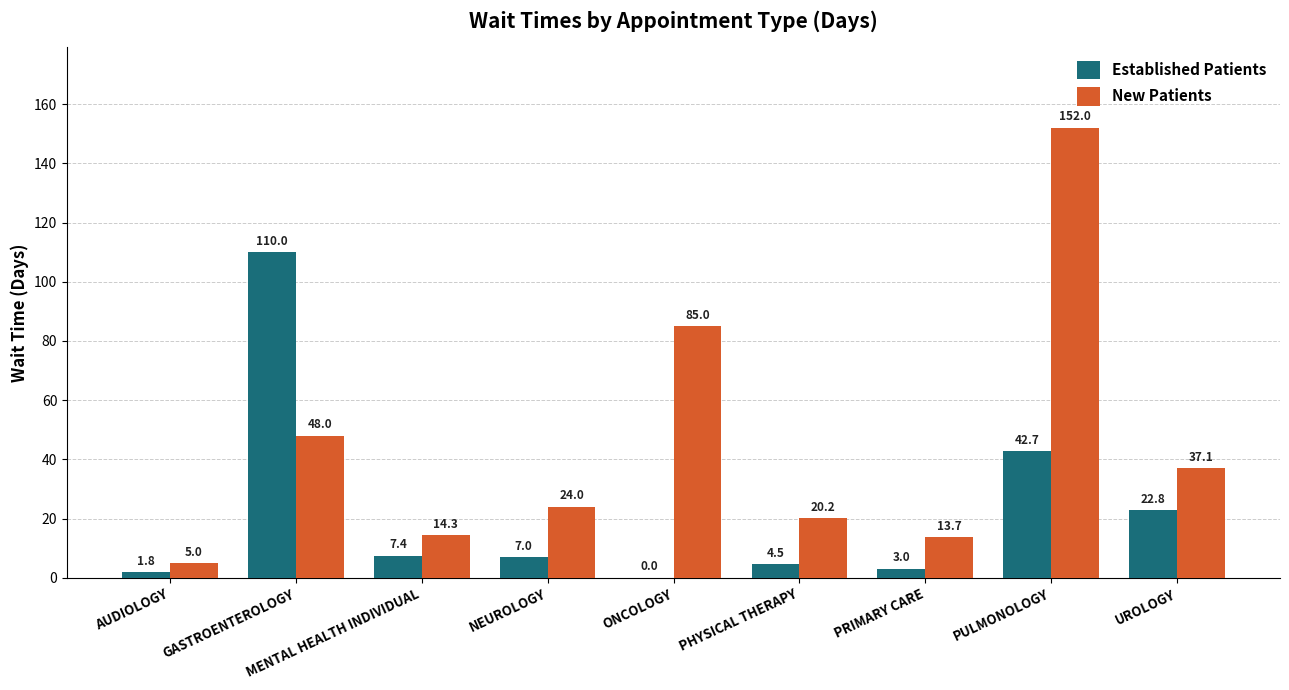

Reading left to right, what are all the values shown in this chart?

Established Patients: 1.8	110.0	7.4	7.0	0.0	4.5	3.0	42.7	22.8
New Patients: 5.0	48.0	14.3	24.0	85.0	20.2	13.7	152.0	37.1